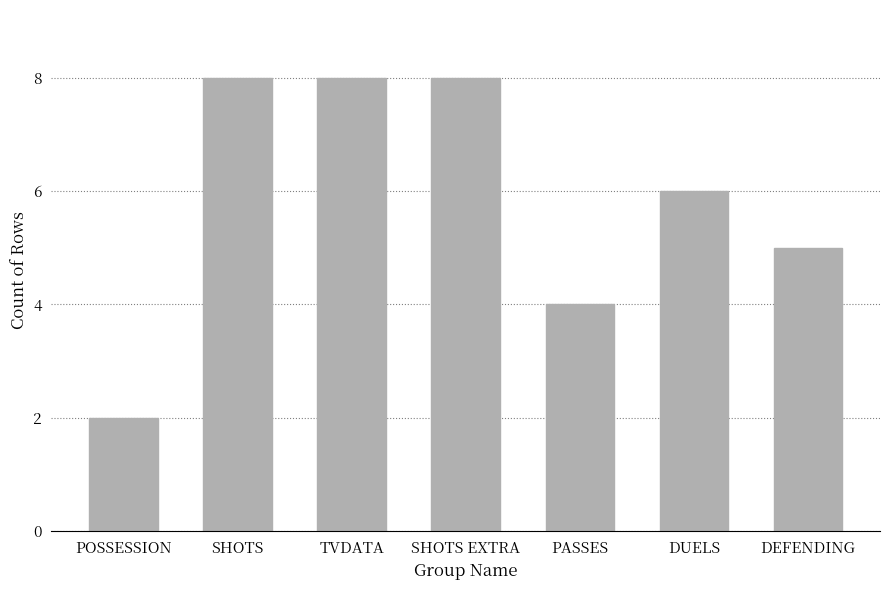

The value at POSSESSION is 2. True or false?

True